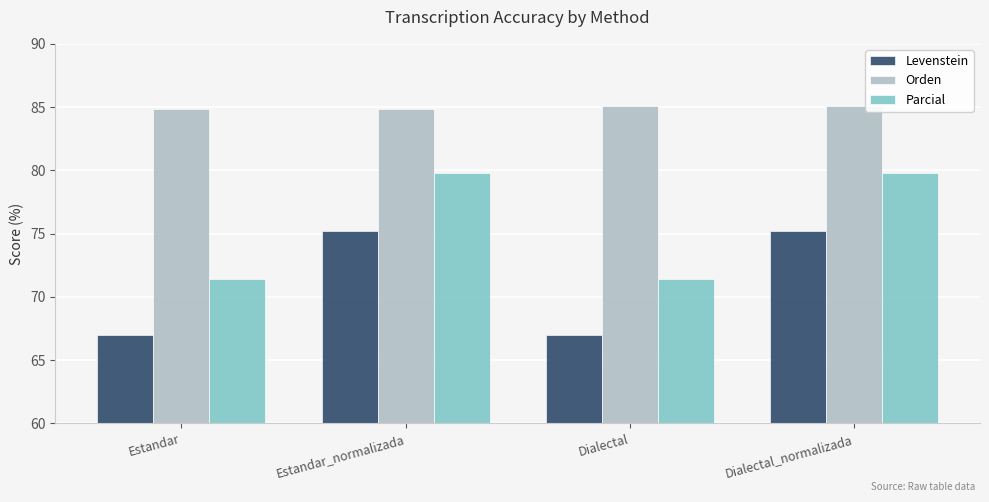

Reading right to left, transcribe all the data shown in this chart.

Levenstein: 75.2	67.0	75.2	67.0
Orden: 85.1	85.1	84.9	84.9
Parcial: 79.8	71.4	79.8	71.4